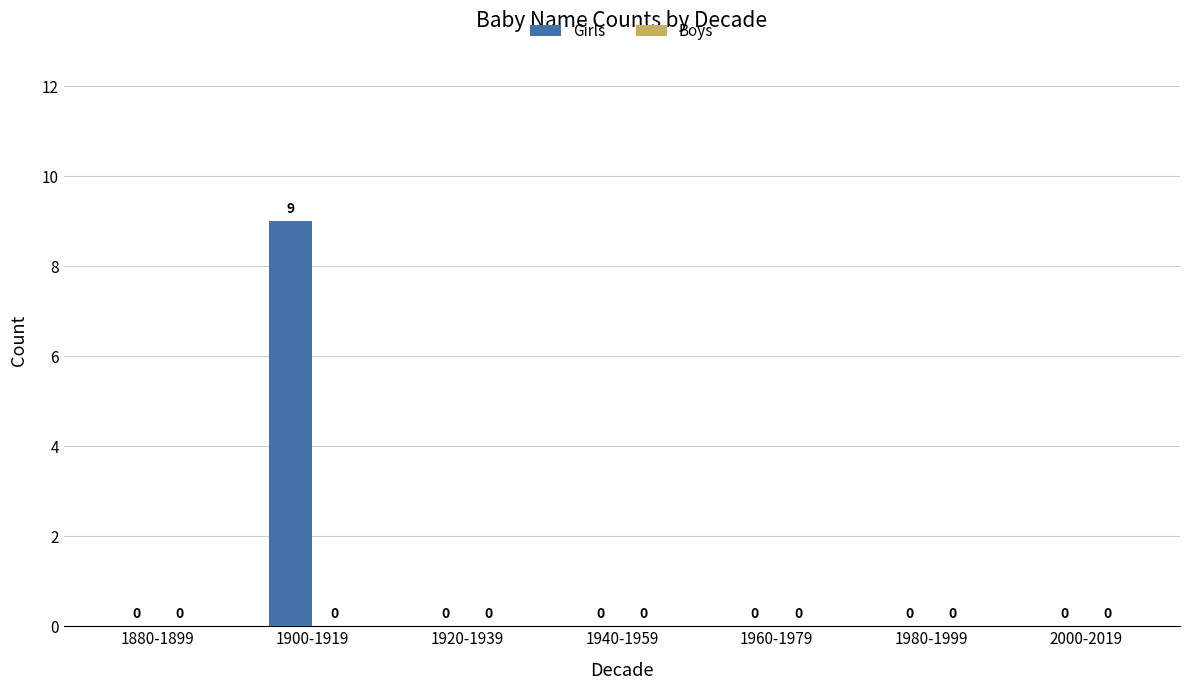

What is the sum of all values?

9